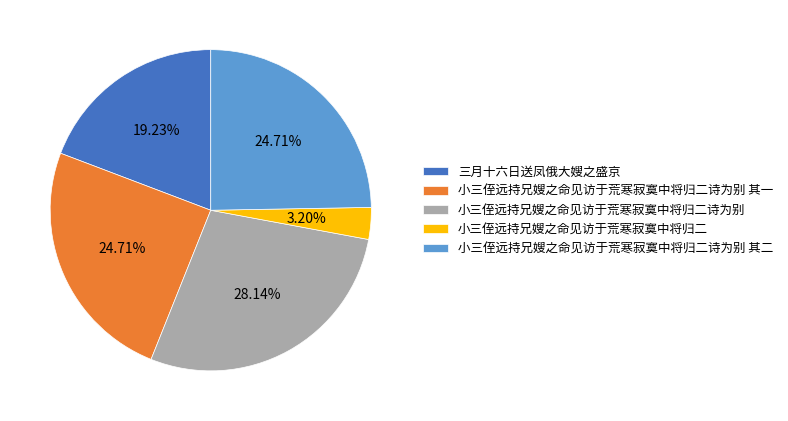

Do 小三侄远持兄嫂之命见访于荒寒寂寞中将归二诗为别 and 三月十六日送凤俄大嫂之盛京 together represent more than half of the pie?

No